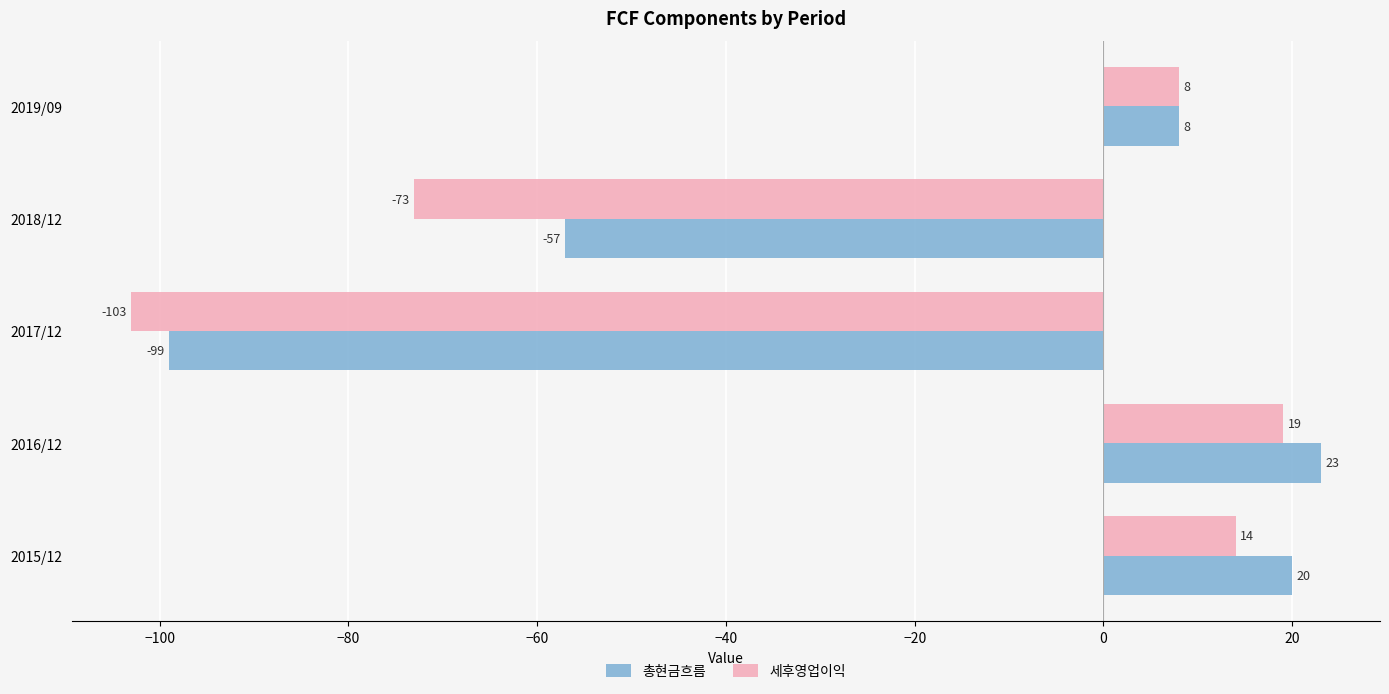

At which category does the chart reach its peak across all series?

2016/12